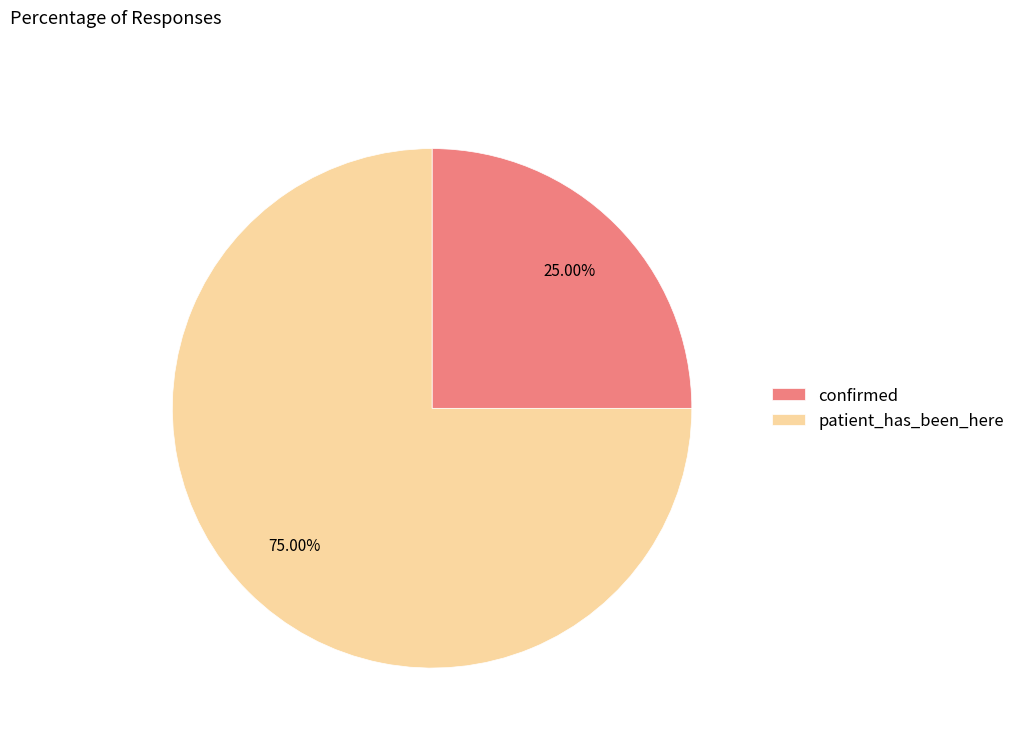

Is the sum of confirmed and patient_has_been_here greater than half?

Yes